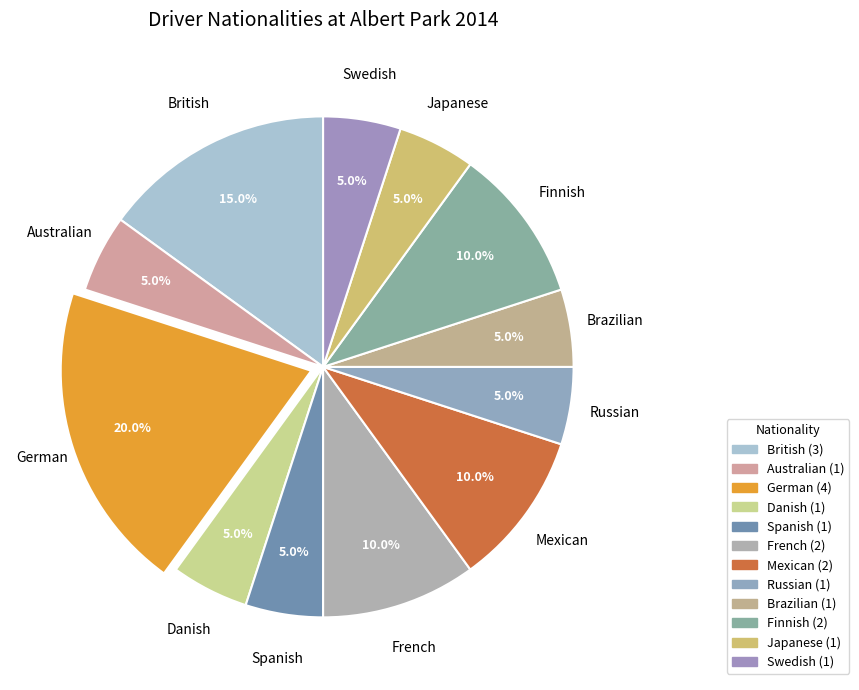

True or false: Russian accounts for 5% of the total.

True